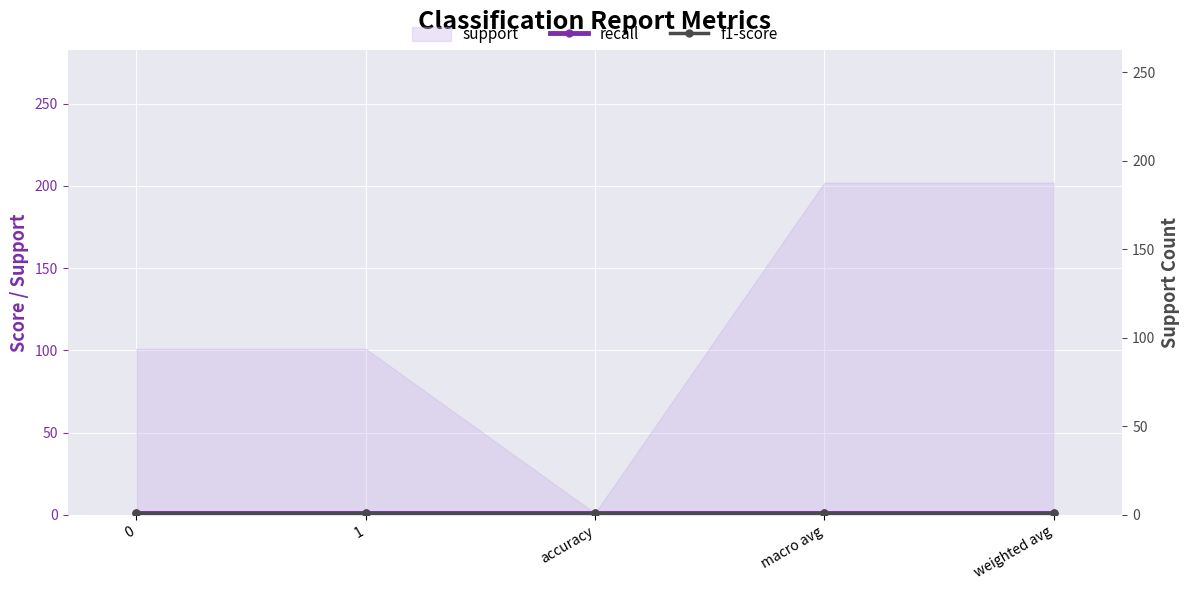

How many distinct data groups are displayed?

3